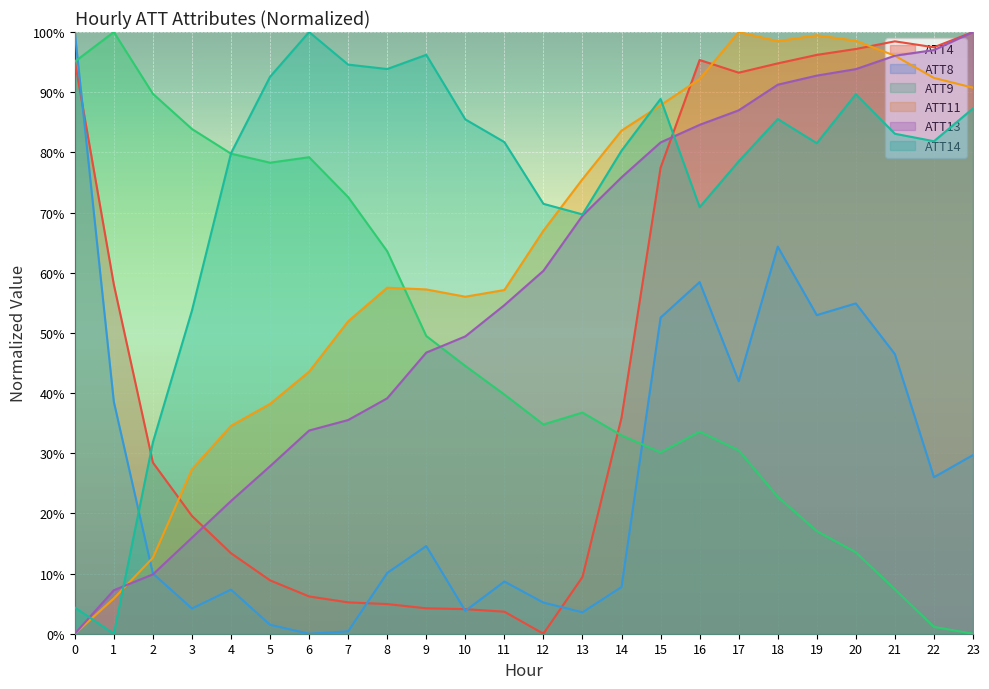

At how many categories does at least one series exceed 18?

24